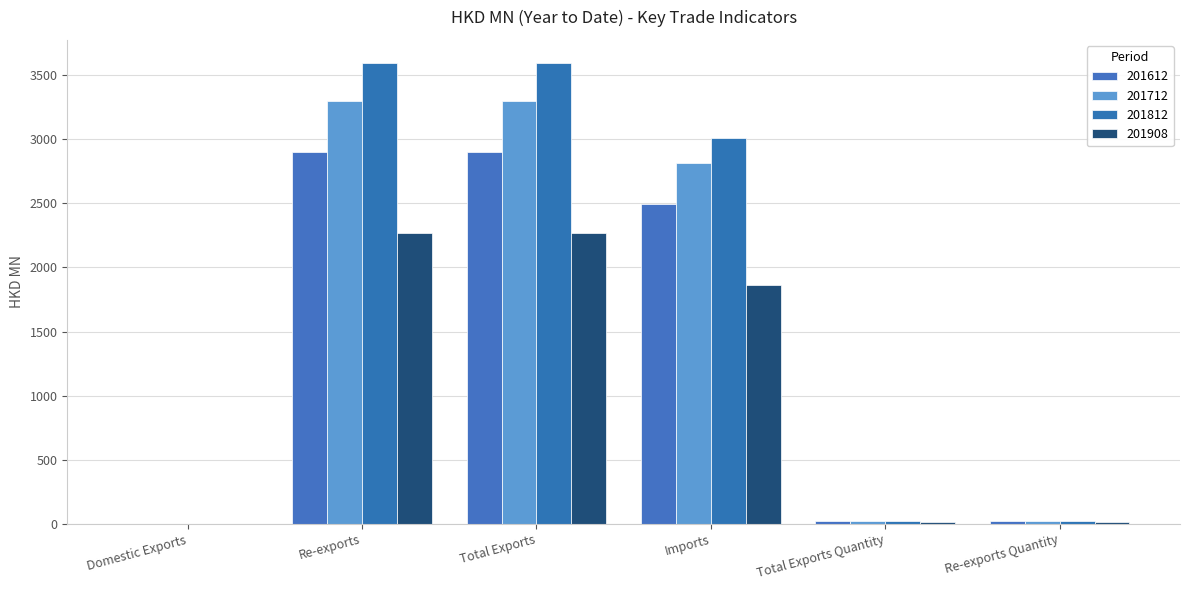

True or false: 201712 has a value of 22.9 at Total Exports Quantity.

True